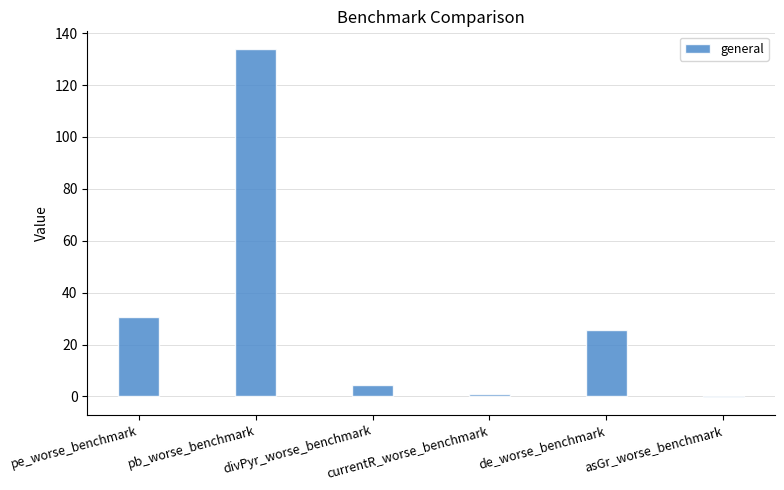

Reading left to right, what are all the values shown in this chart?

30.5	134.0	4.5	1.0	25.6	-0.3